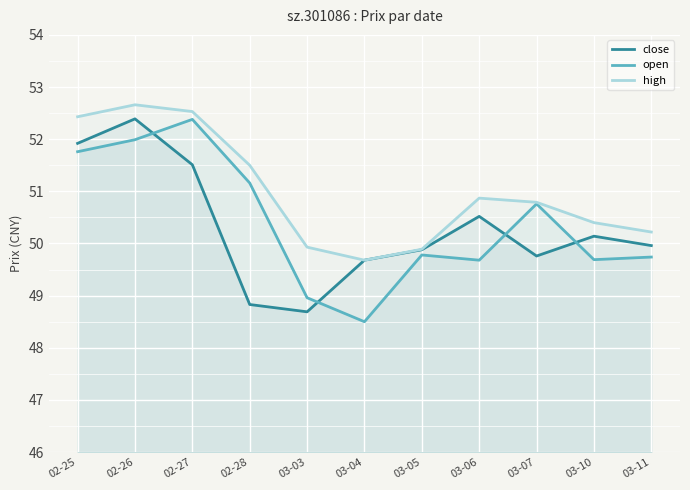

How many intersections are there between close and open?

4